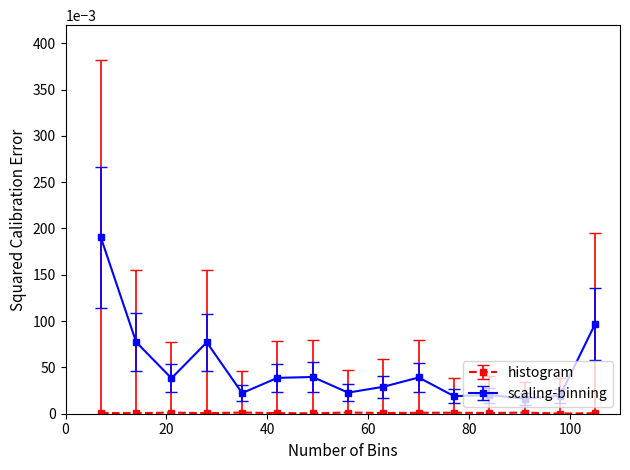

Which series has the largest total across all categories?

scaling-binning